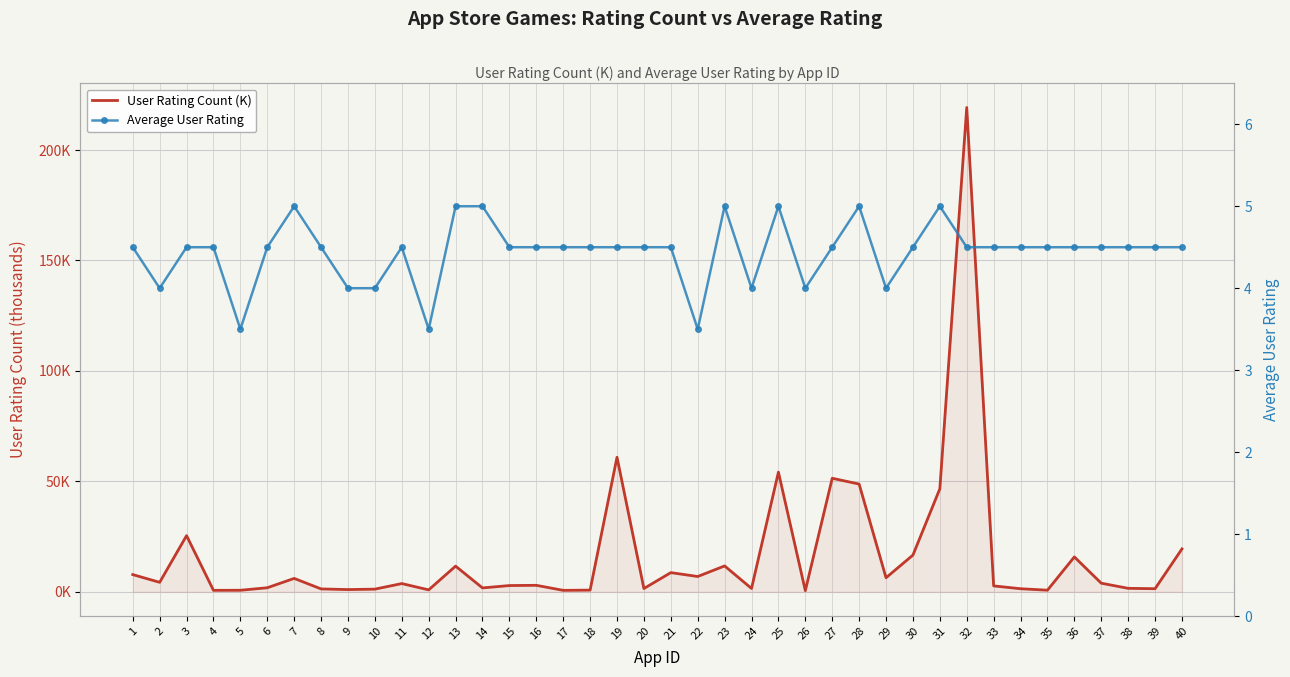

The value of Average User Rating at 22 is 2.1. True or false?

False